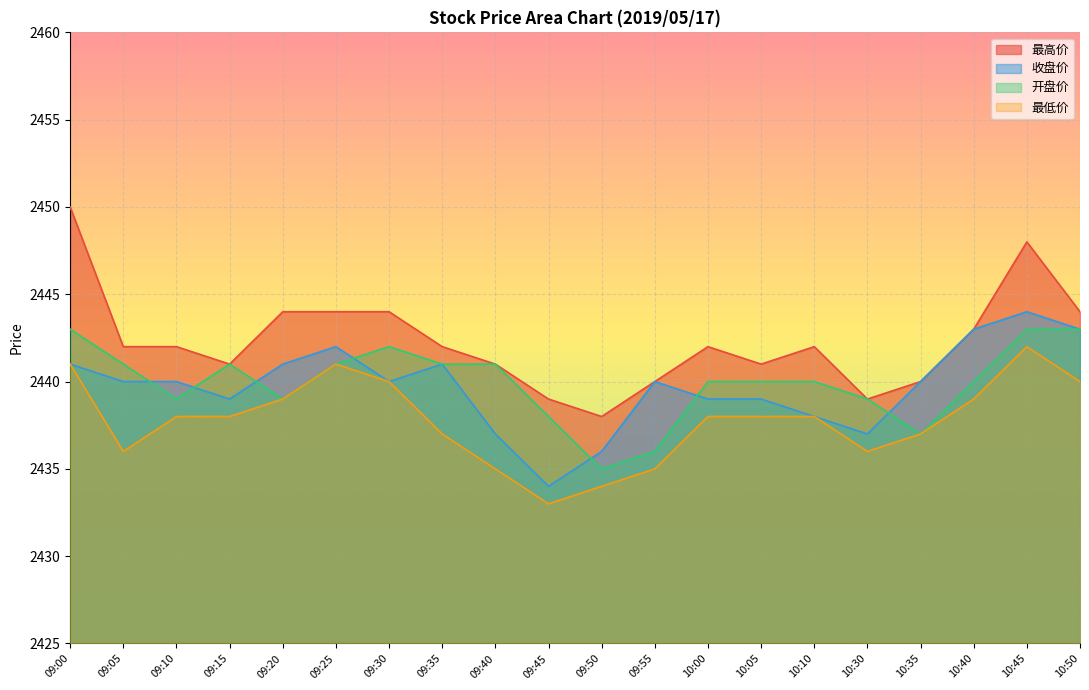

True or false: 最低价 has a value of 647 at 09:20.

False